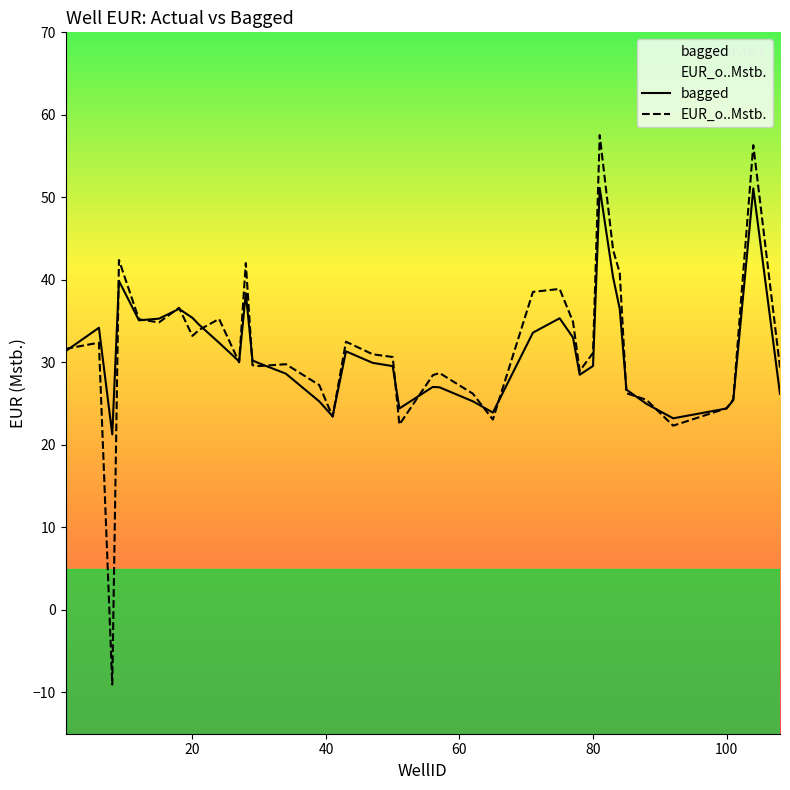

Which series has the largest total across all categories?

EUR_o..Mstb.